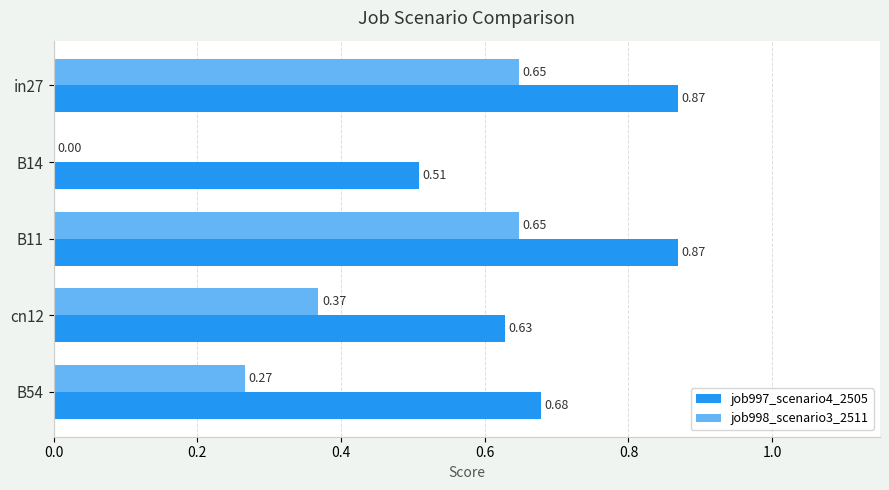

What is the sum of all job997_scenario4_2505 values?

3.6